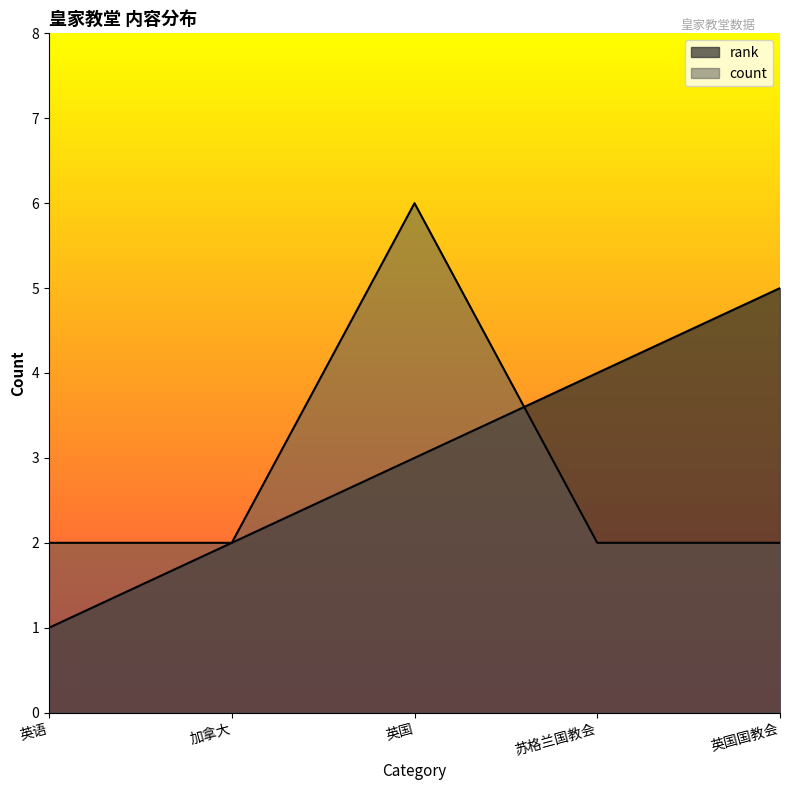

Which has a higher value, 英国 or 英语?

英国